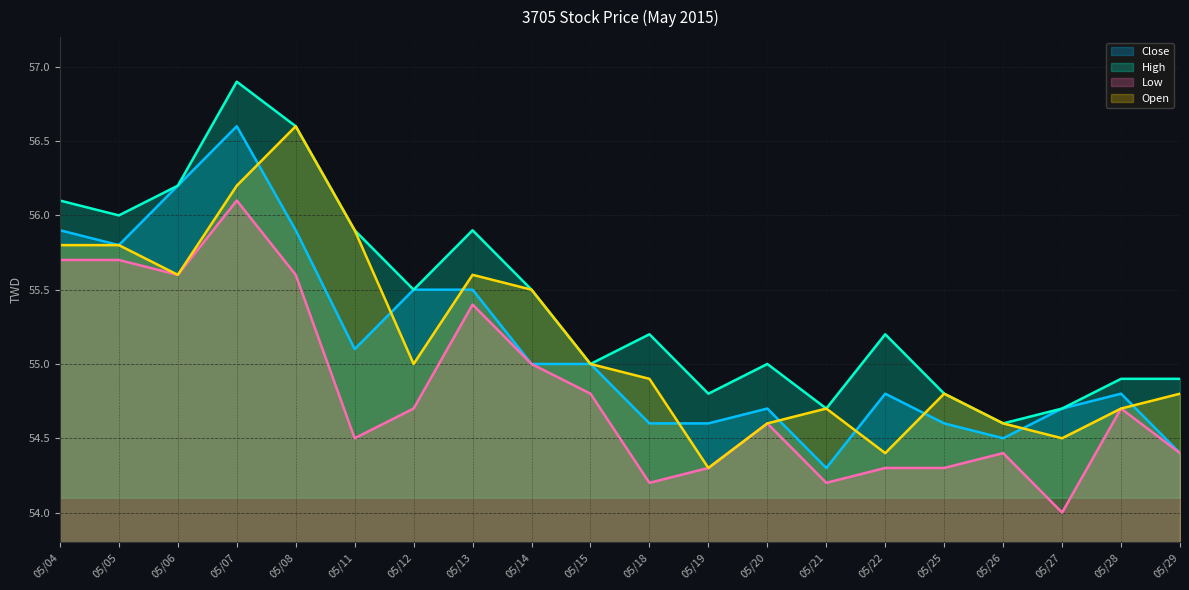

In Open, how many points are higher than both neighbors (excluding endpoints)?

4